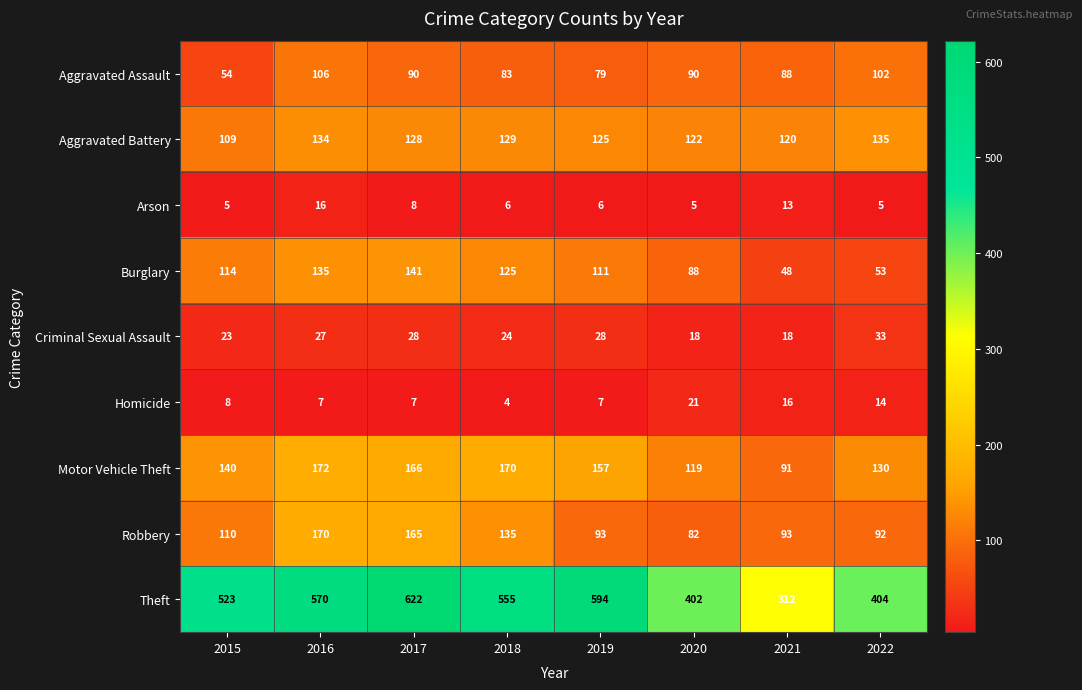

Which category has the lowest value across all series?

2018